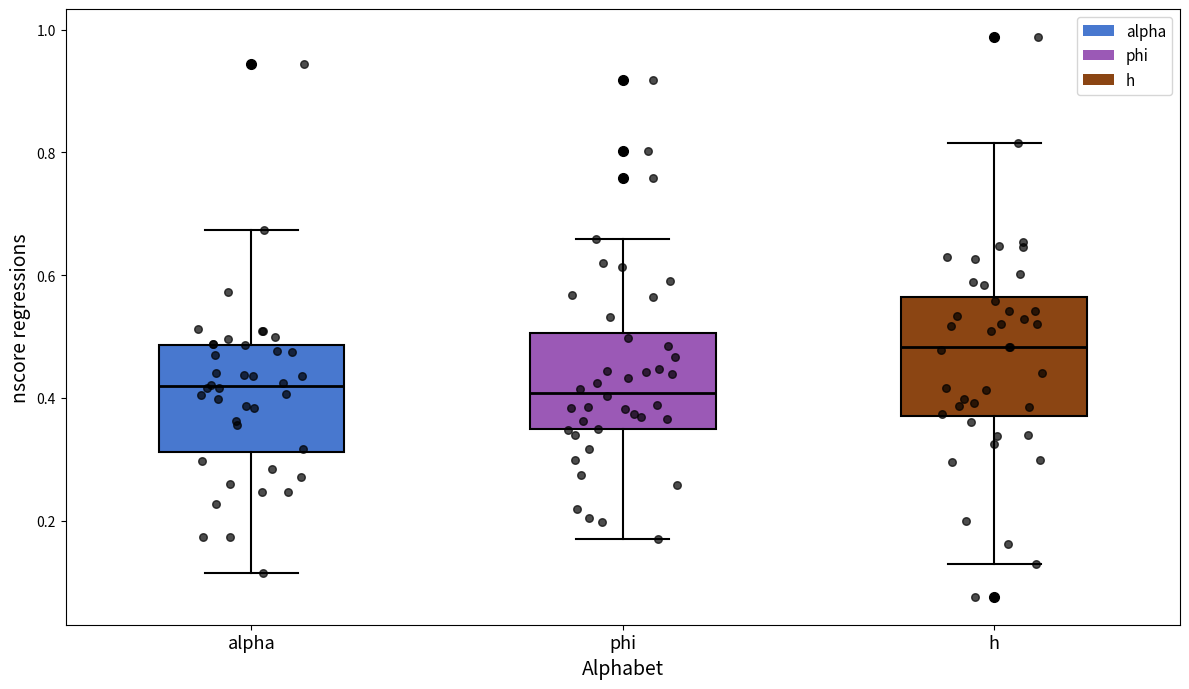

Where does the upper whisker of the box for h end on the y-axis? The values are not printed on the chart, so give them approximately, as read against the axis.

0.82